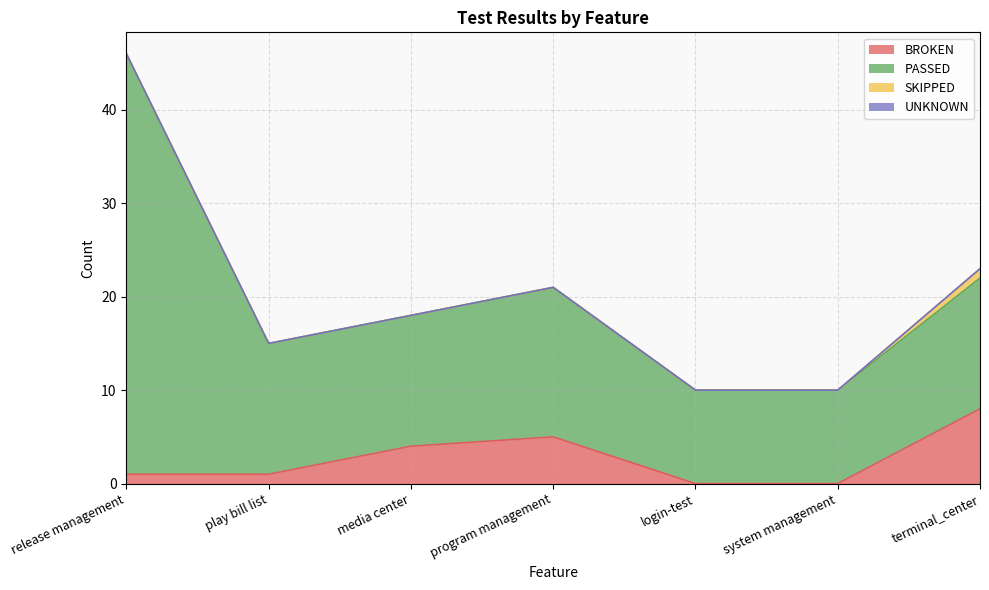

What is the greatest value displayed?

45